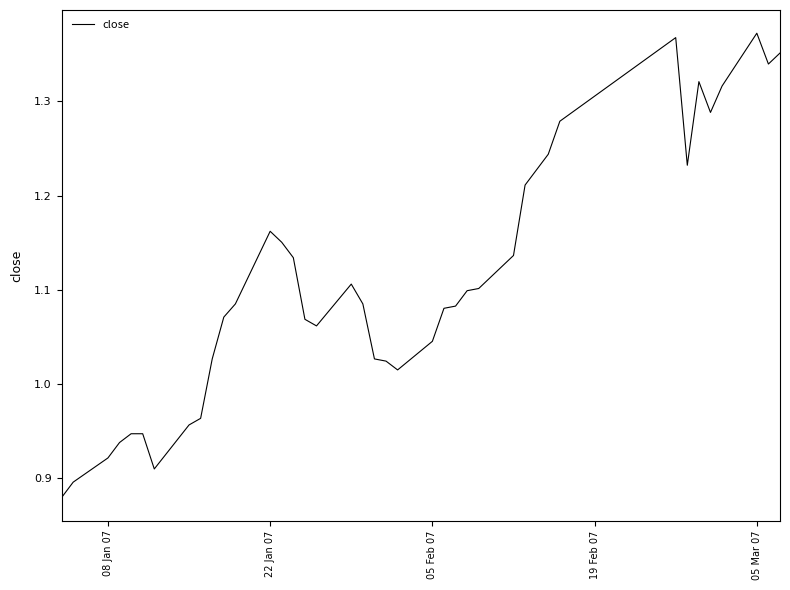

What is the greatest value displayed?

1.4